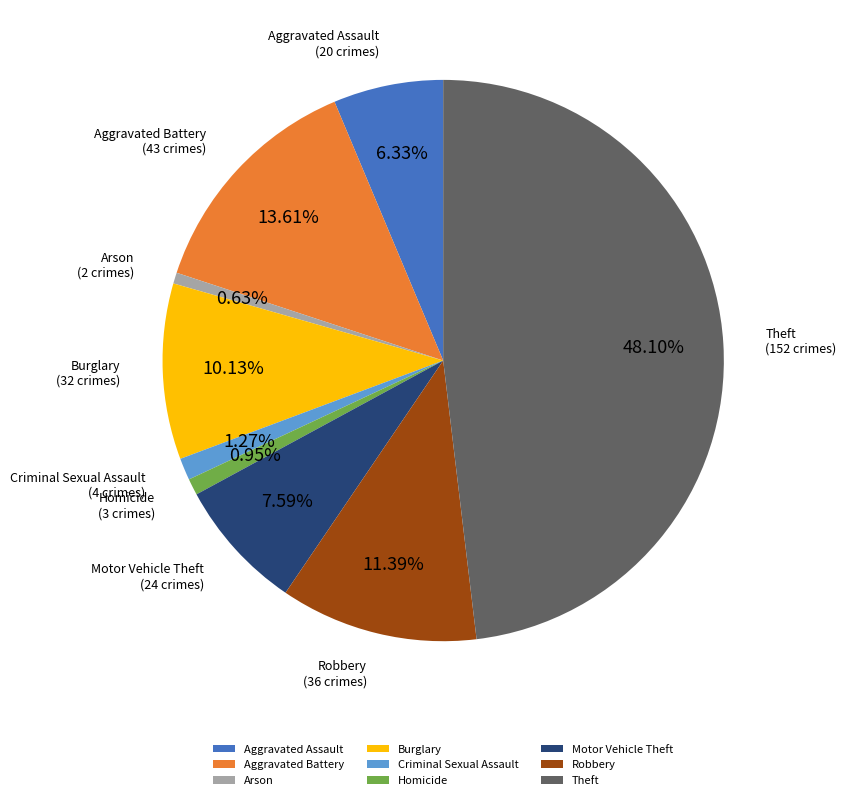

Is it true that Motor Vehicle Theft is 8% of the pie?

True